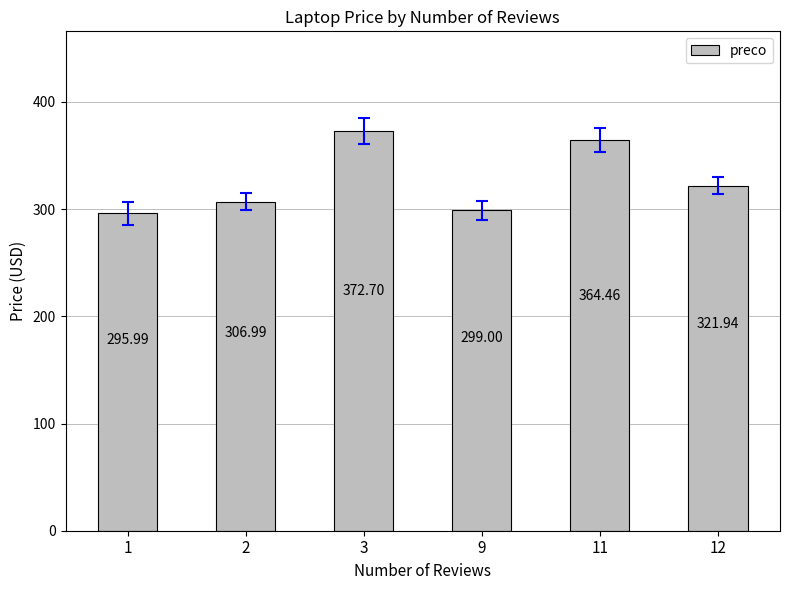

Does the chart contain stacked bars?

No